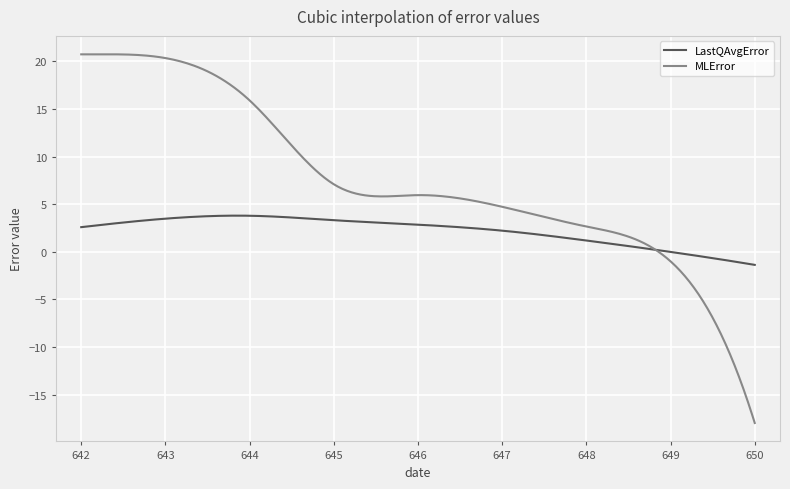

What is the highest value of the MLError series?

20.7